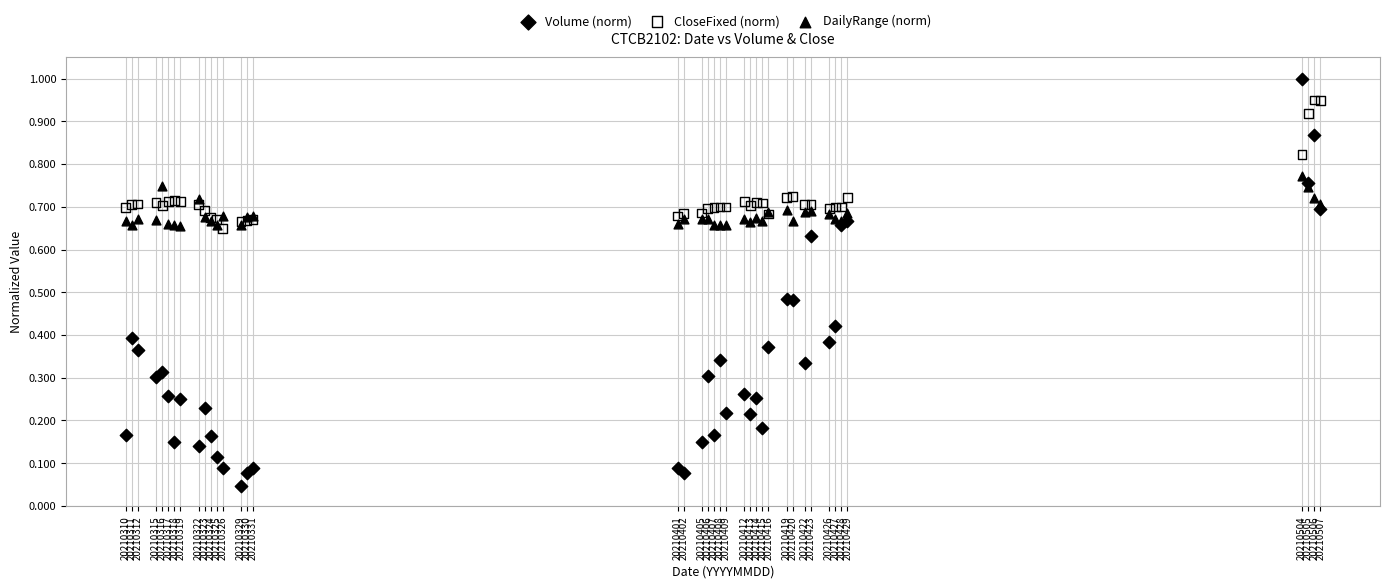

What are all the series names shown in the legend?

Volume (norm), CloseFixed (norm), DailyRange (norm)